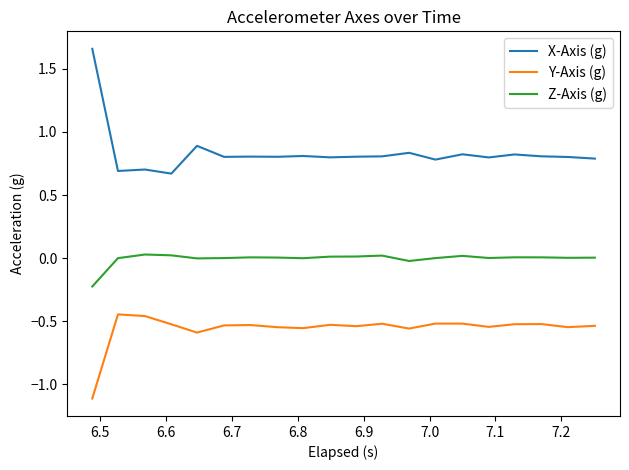

True or false: Y-Axis (g) and Z-Axis (g) intersect in this chart.

False